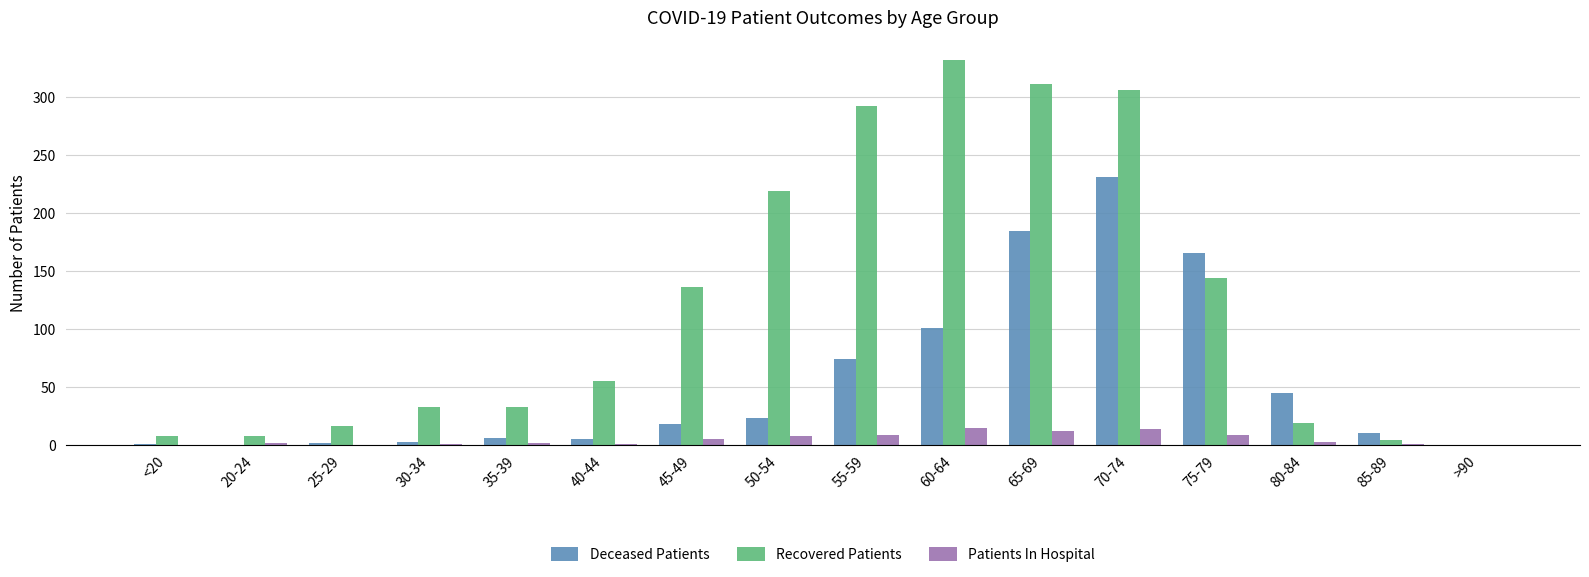

What is the sum of the Deceased Patients values at 30-34 and 55-59?

77